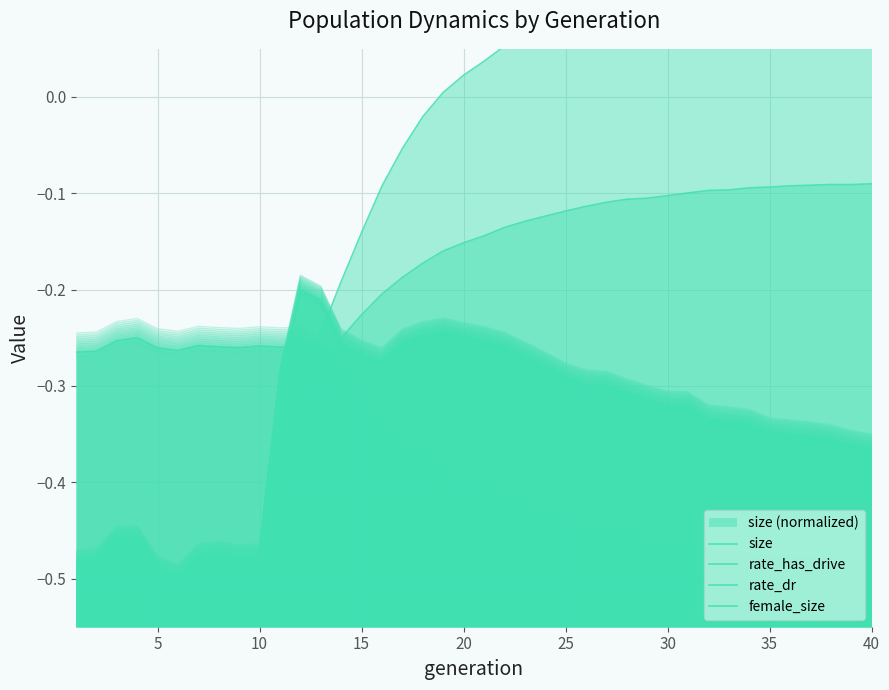

List the series in order of their overall mean, lowest first.

female_size, size, rate_dr, rate_has_drive